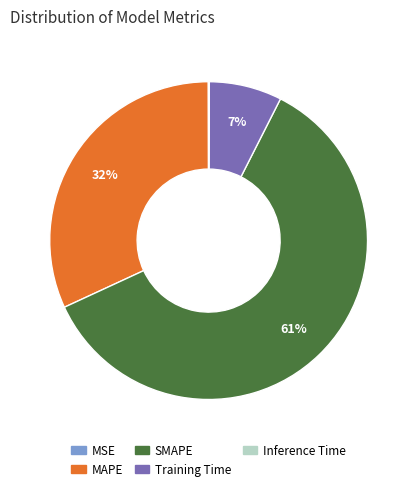

To the nearest percent, what is the average slice percentage?

20%